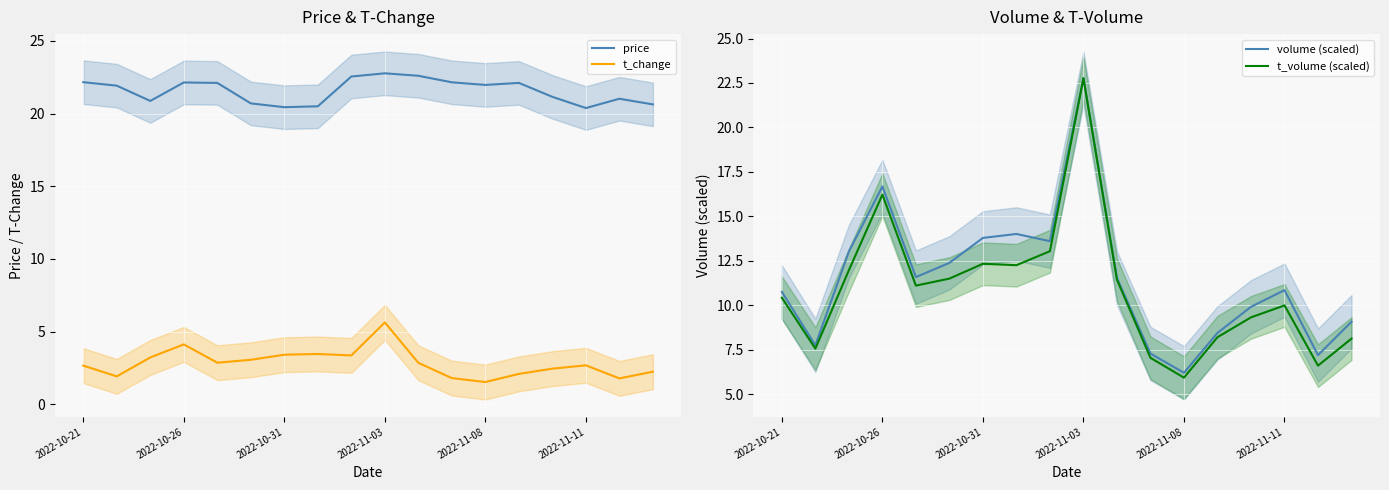

What is the maximum value for price?

22.8